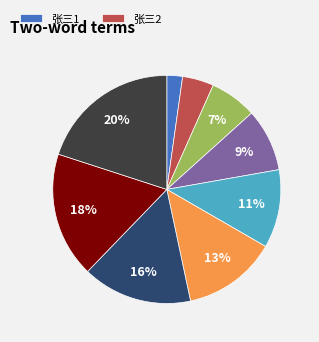

How many segments does this pie chart have?

9